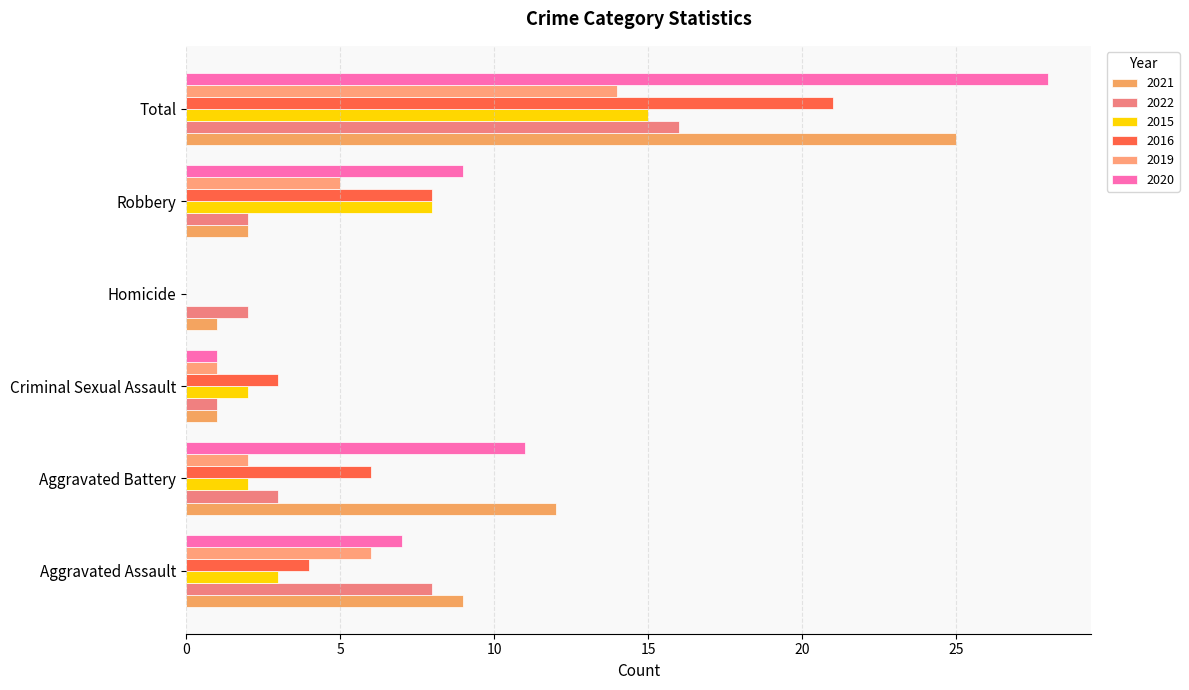

What is the spread (max minus min) of values at Criminal Sexual Assault?

2